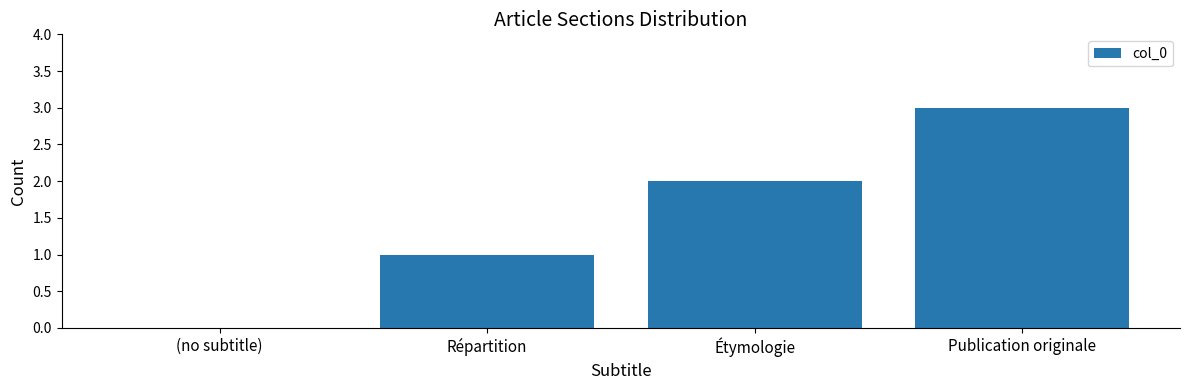

Reading left to right, what are all the values shown in this chart?

(no subtitle)=0	Répartition=1	Étymologie=2	Publication originale=3